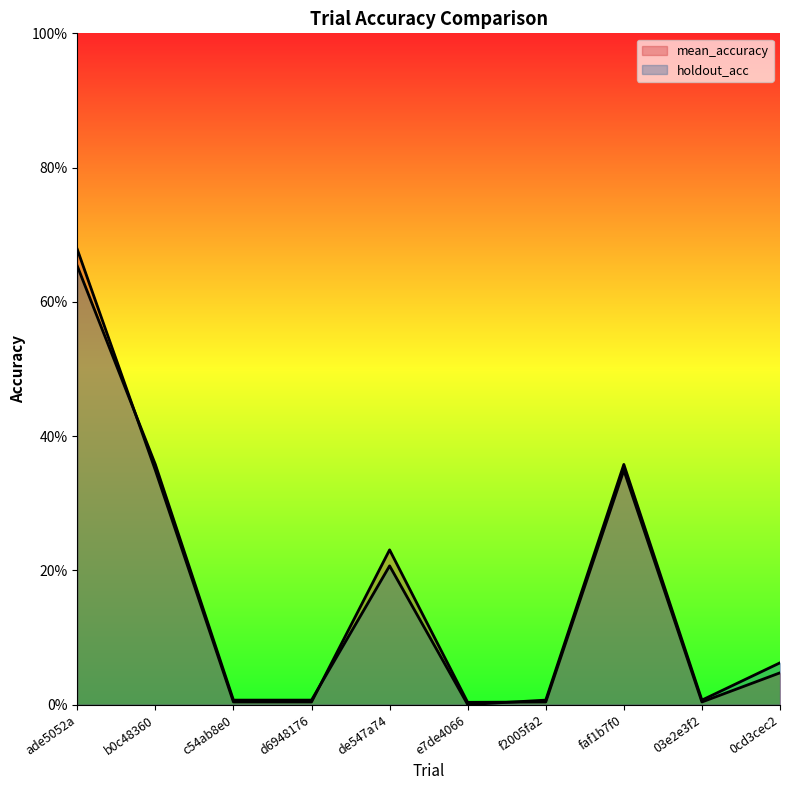

What is the greatest value displayed?

0.7